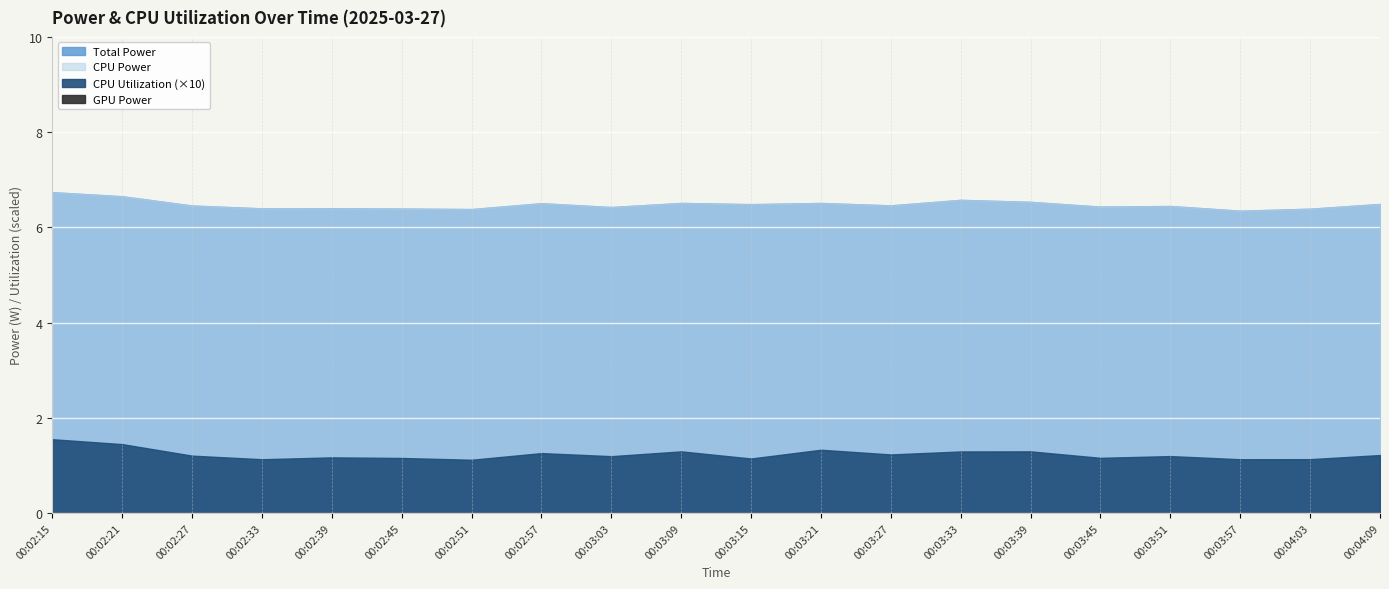

True or false: CPU Power and Total Power cross at least once.

False